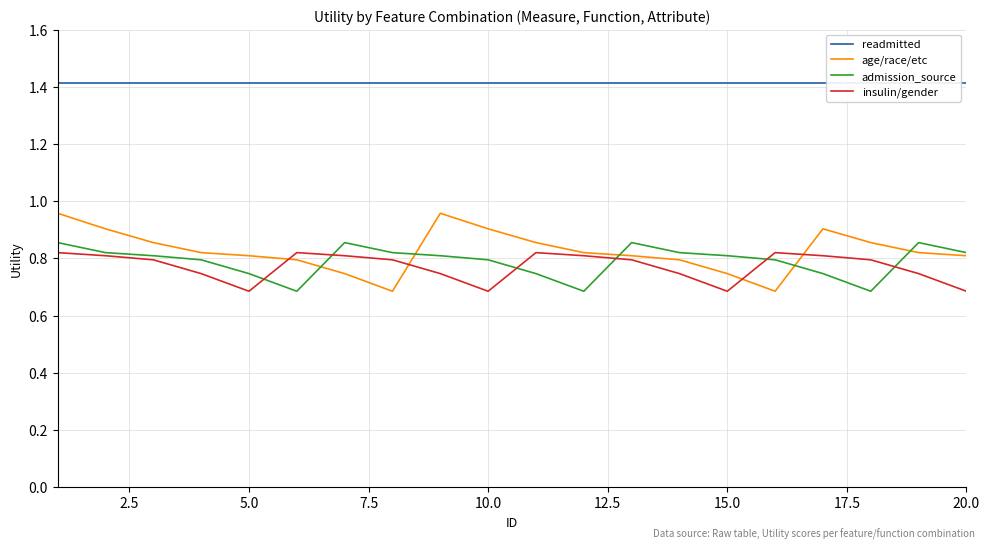

True or false: age/race/etc and readmitted cross at least once.

False